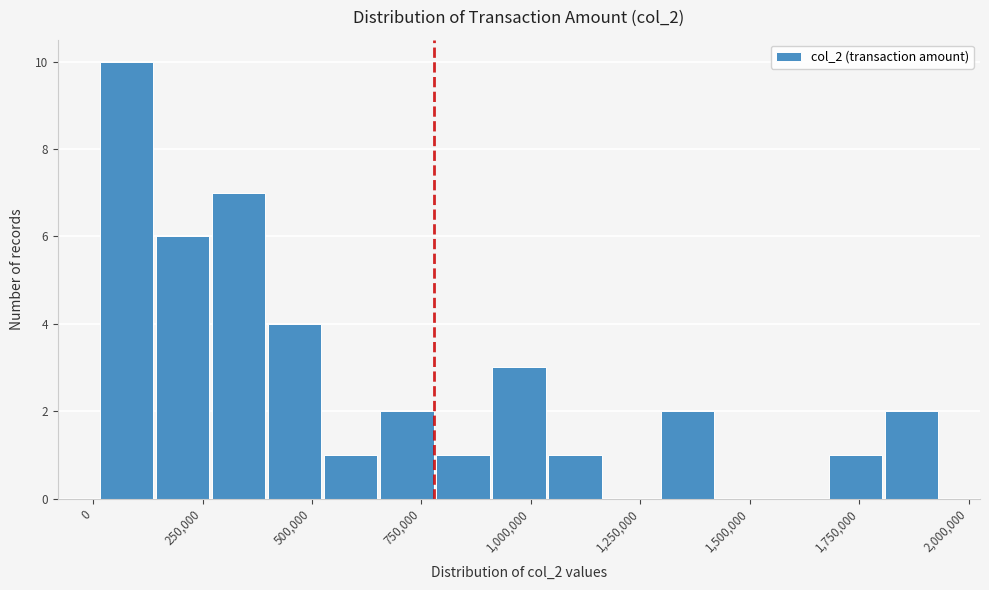

Around what value on the x-axis is the tallest bar? Give the approximate position of its centre, as read against the axis.

100000